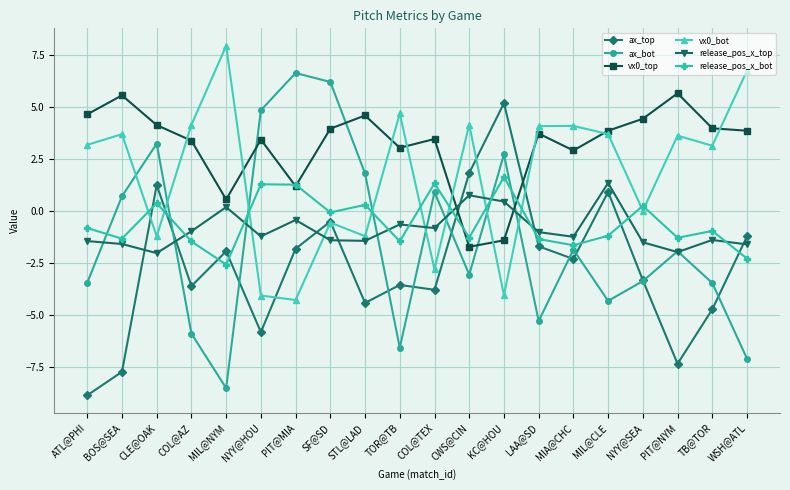

What is the difference between the highest and lowest values at KC@HOU?

9.3